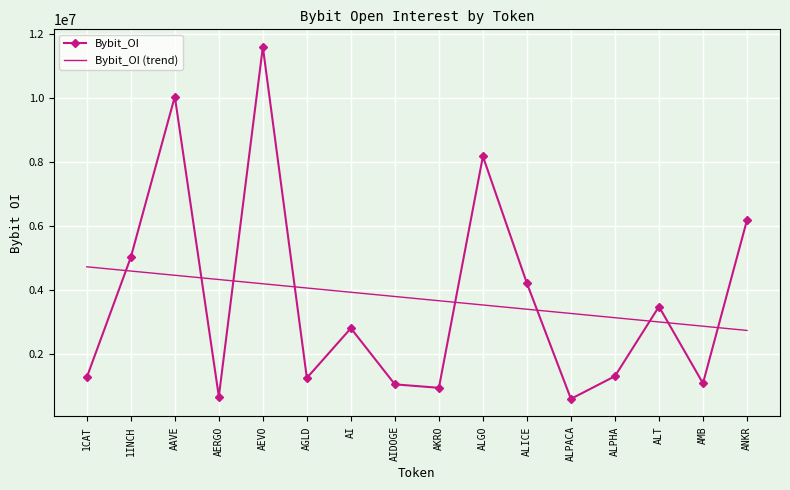

True or false: Bybit_OI (trend) has a value of 3388996.5 at ALICE.

True